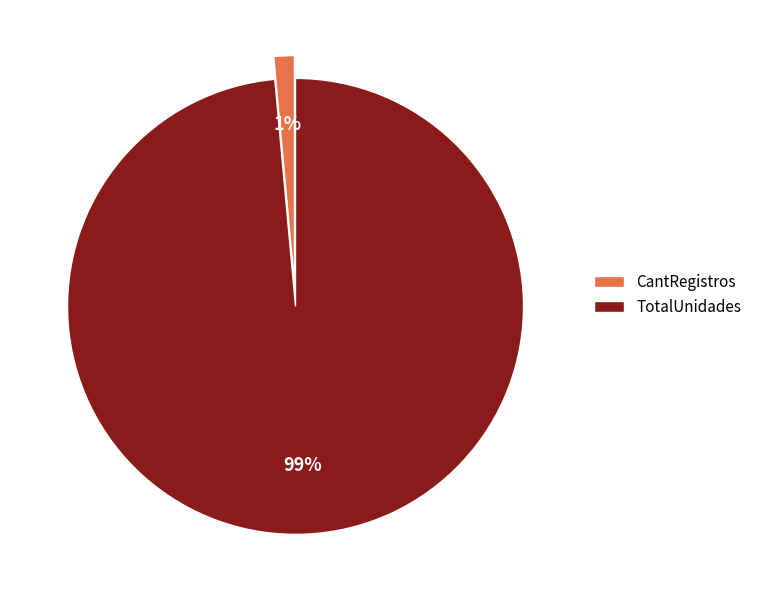

Rank the categories by value from highest to lowest.

TotalUnidades, CantRegistros